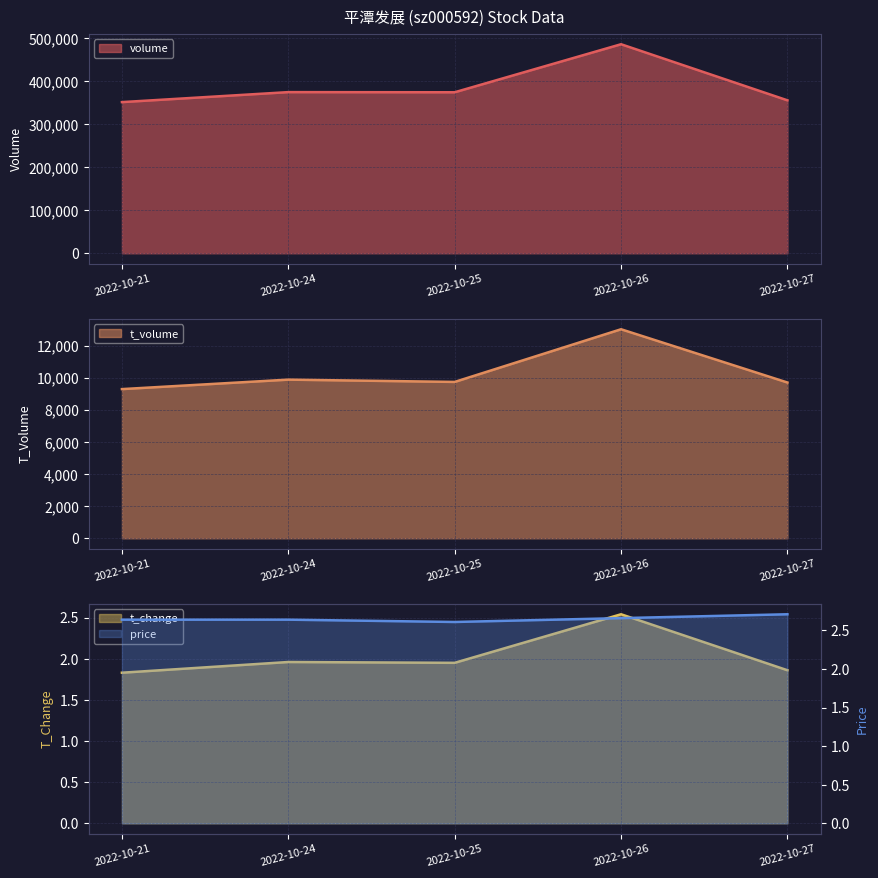

How many price values are between 2 and 3?

5